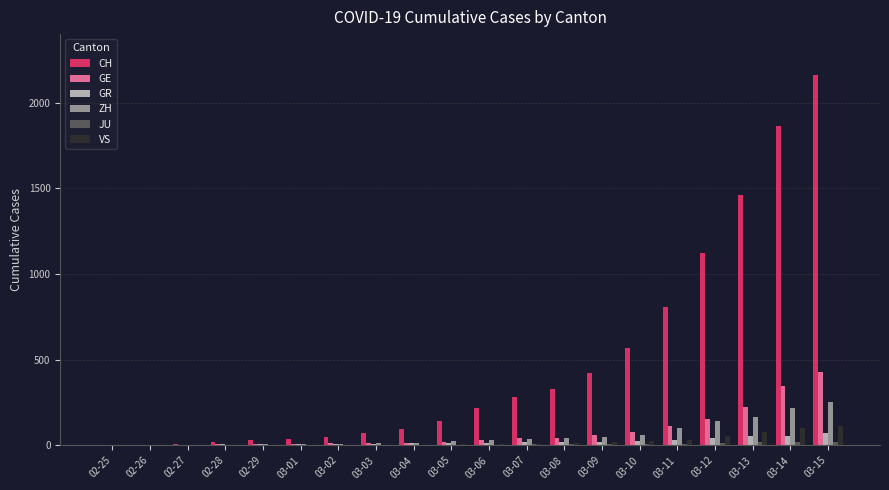

At which category is the sum across all series the highest?

03-15